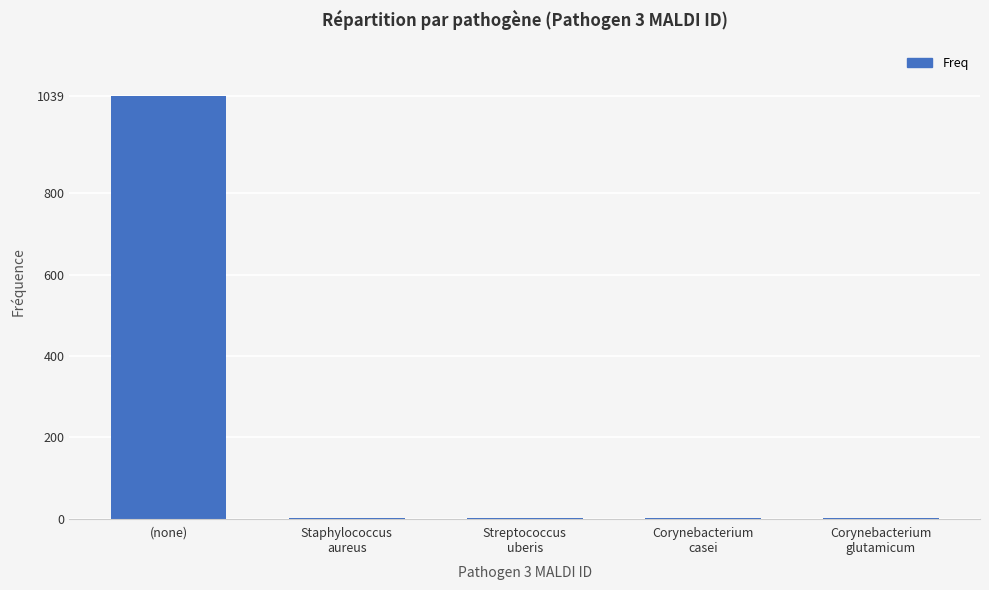

How many categories are shown in the chart?

5